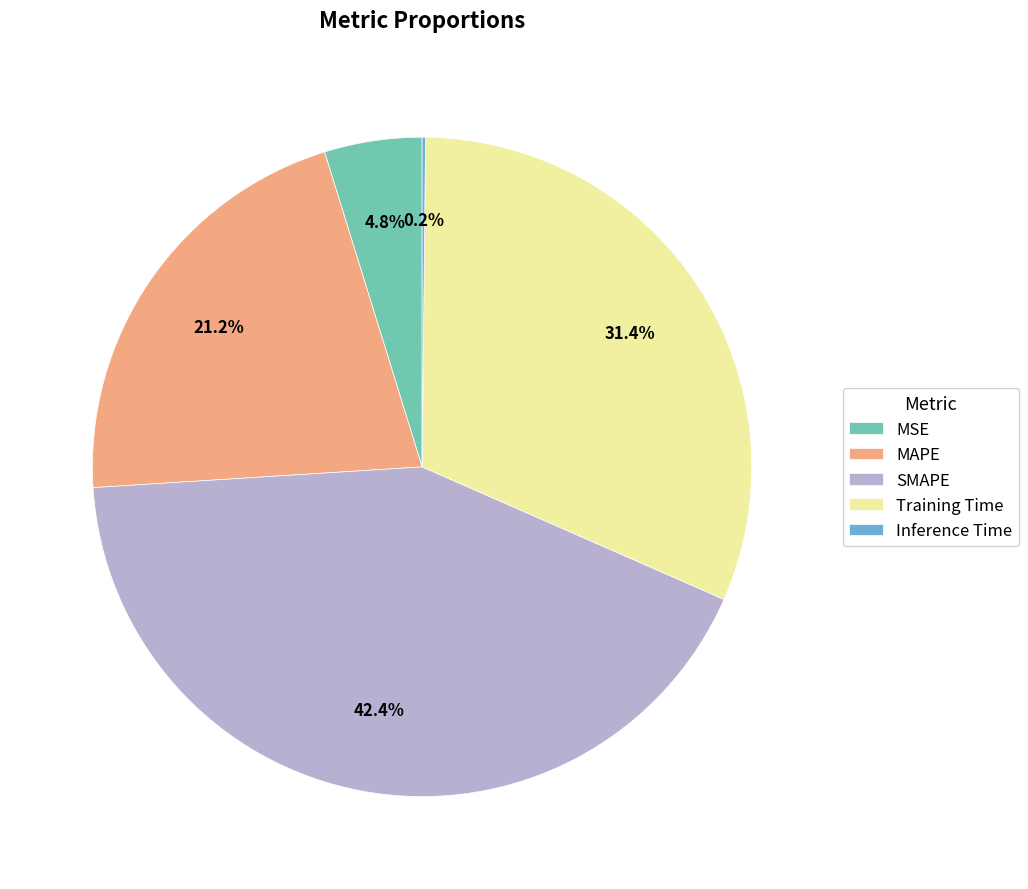

Is there any slice that represents more than half of the pie?

No